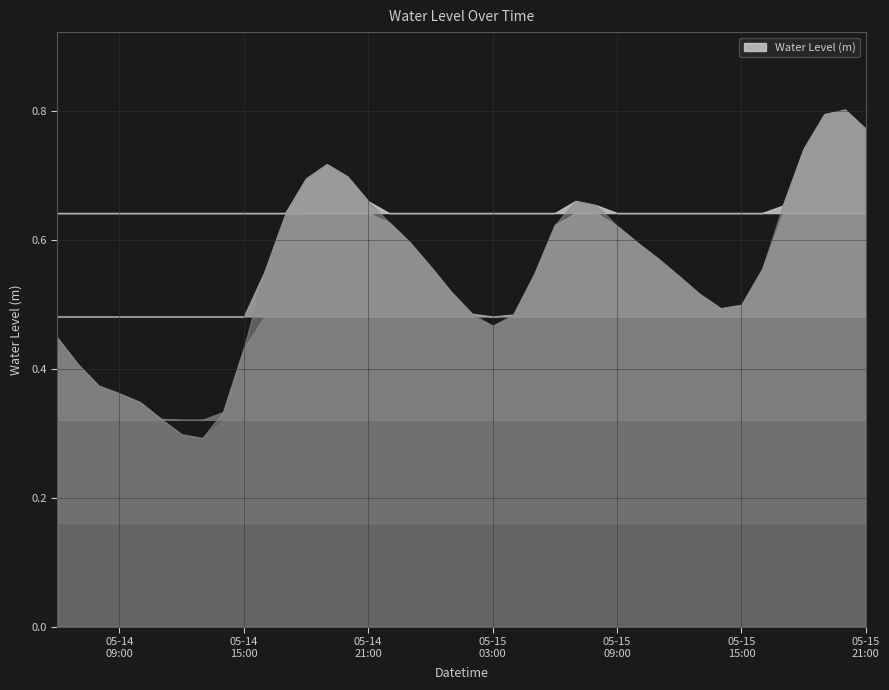

Count the values in the range 0 to 1.

40